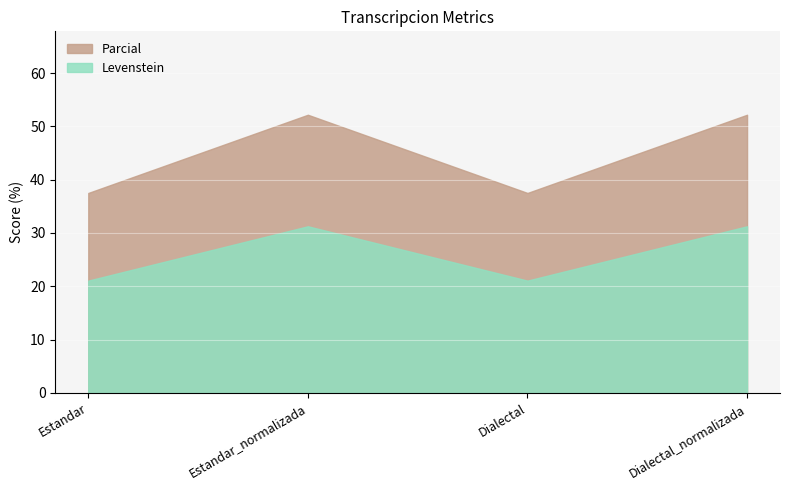

Between Dialectal_normalizada and Estandar, which is larger?

Dialectal_normalizada